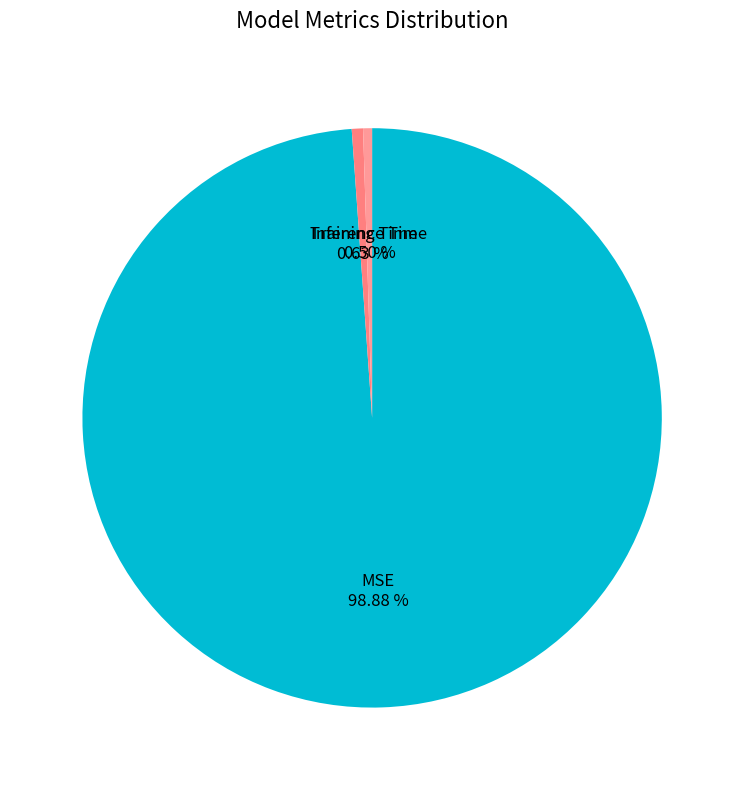

Is Inference Time the majority of the pie?

No